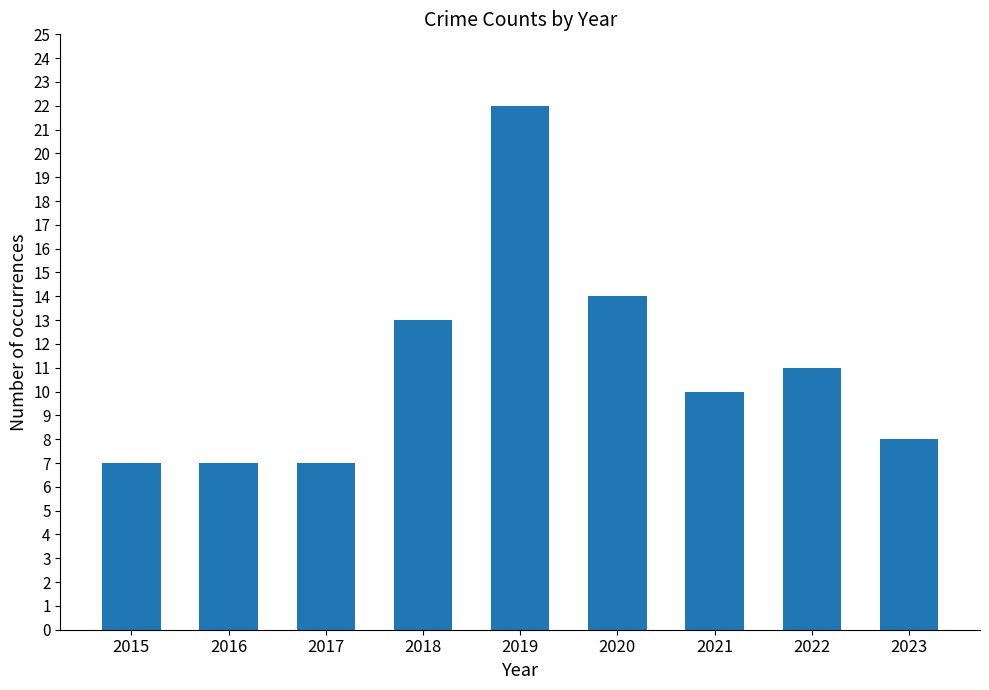

What is the difference between the values at 2022 and 2017?

4